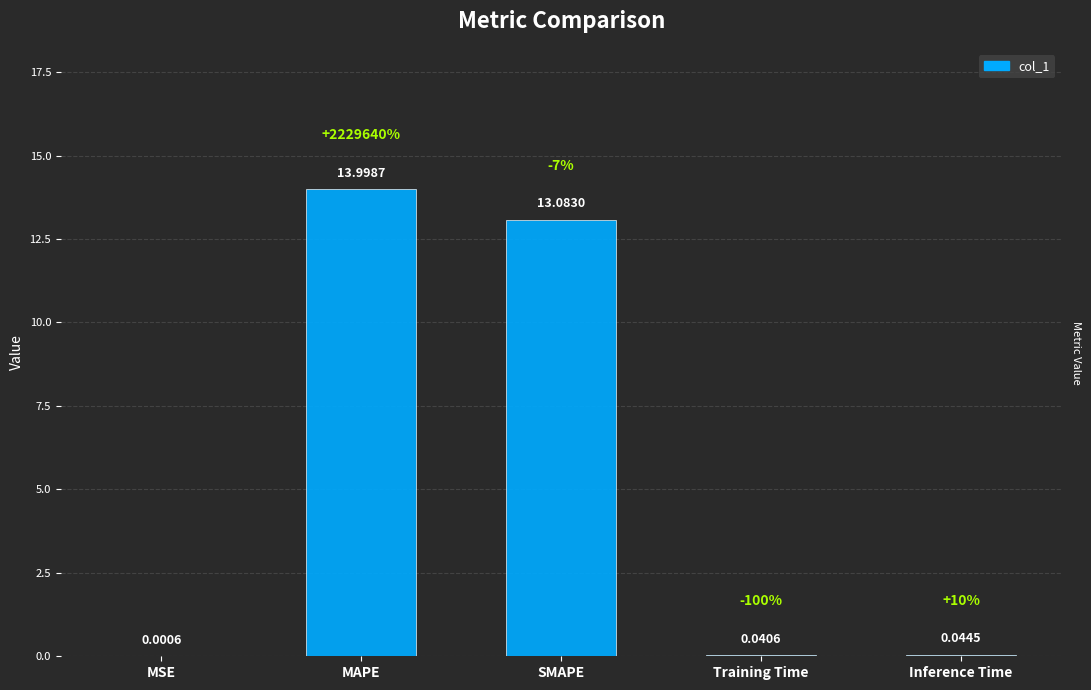

Between Inference Time and MAPE, which is larger?

MAPE